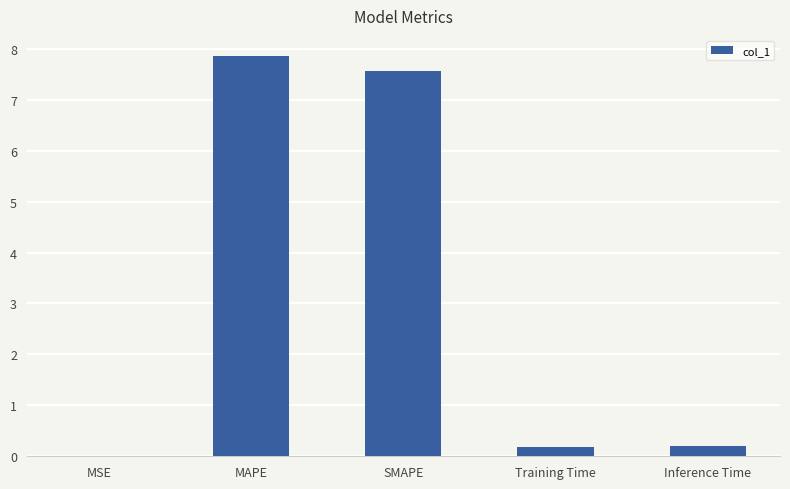

Between Training Time and MSE, which is larger?

Training Time